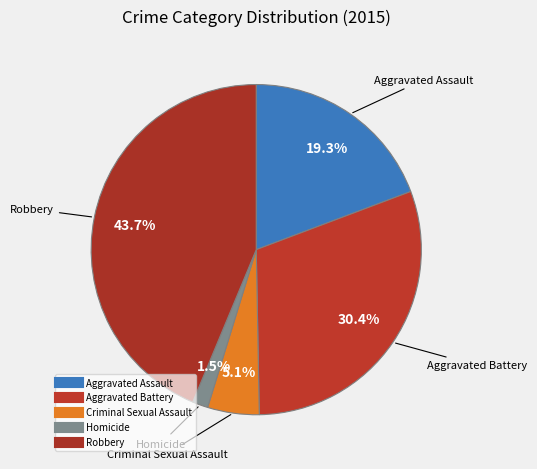

What percentage is the Criminal Sexual Assault slice, to the nearest percent?

5%